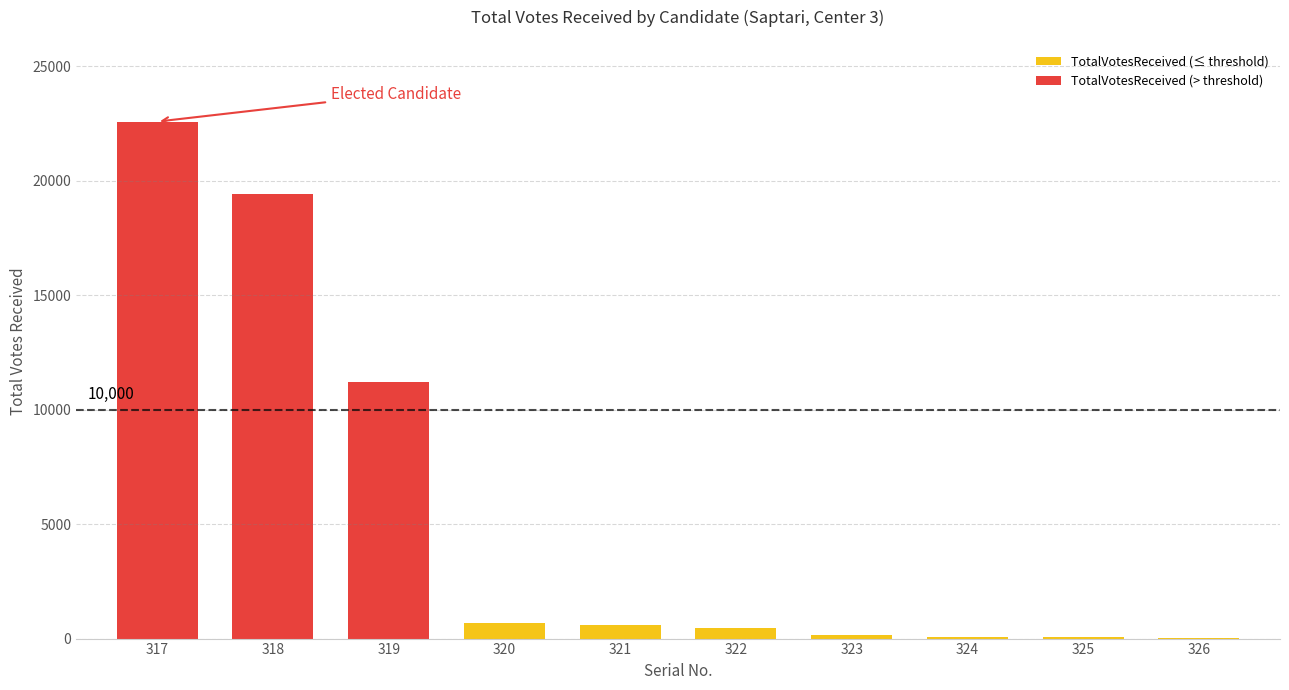

Read the value at 322, to the nearest 10.

450